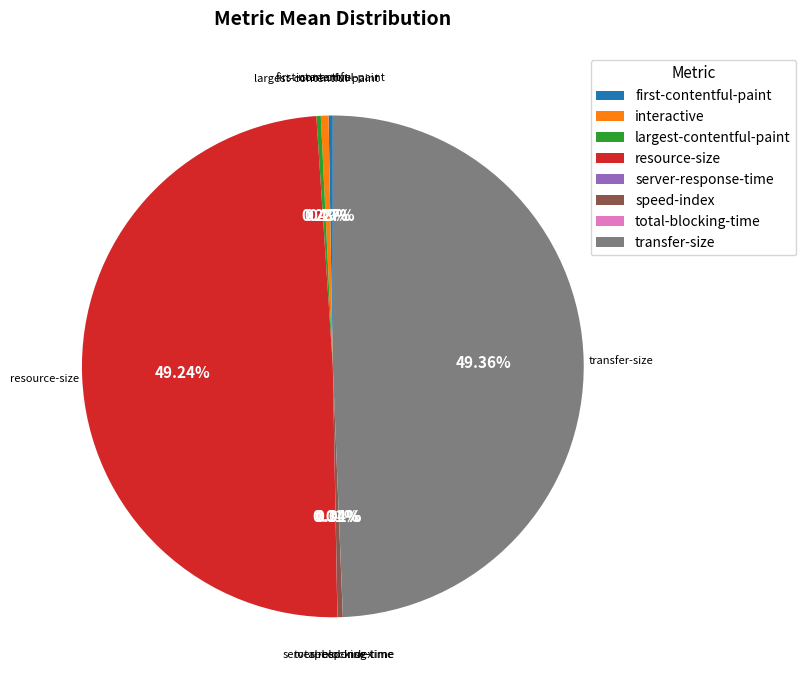

What is the ratio of the value at transfer-size to the value at largest-contentful-paint?

173.4